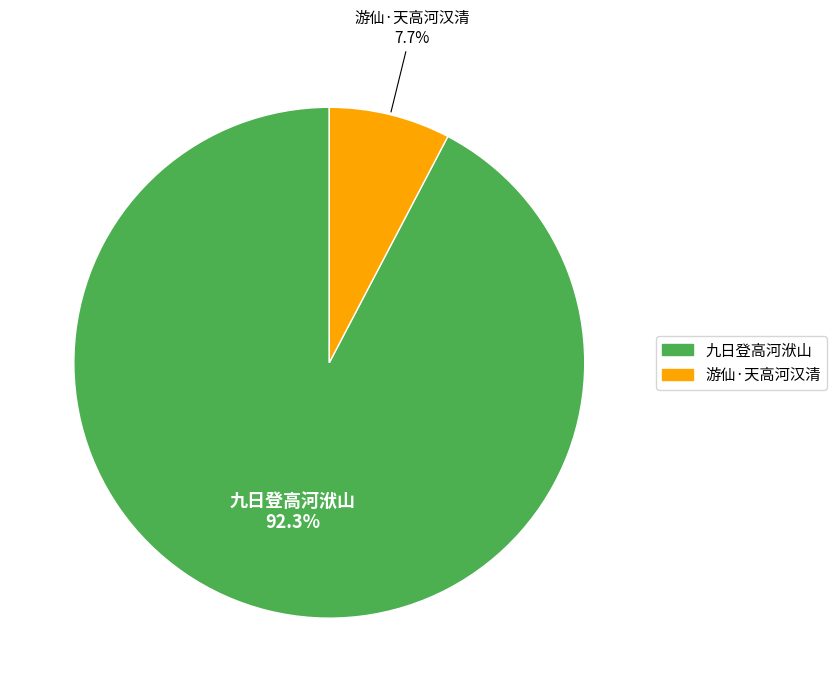

To the nearest percent, what is the difference between the 九日登高河洑山 and 游仙·天高河汉清 slice percentages?

85%